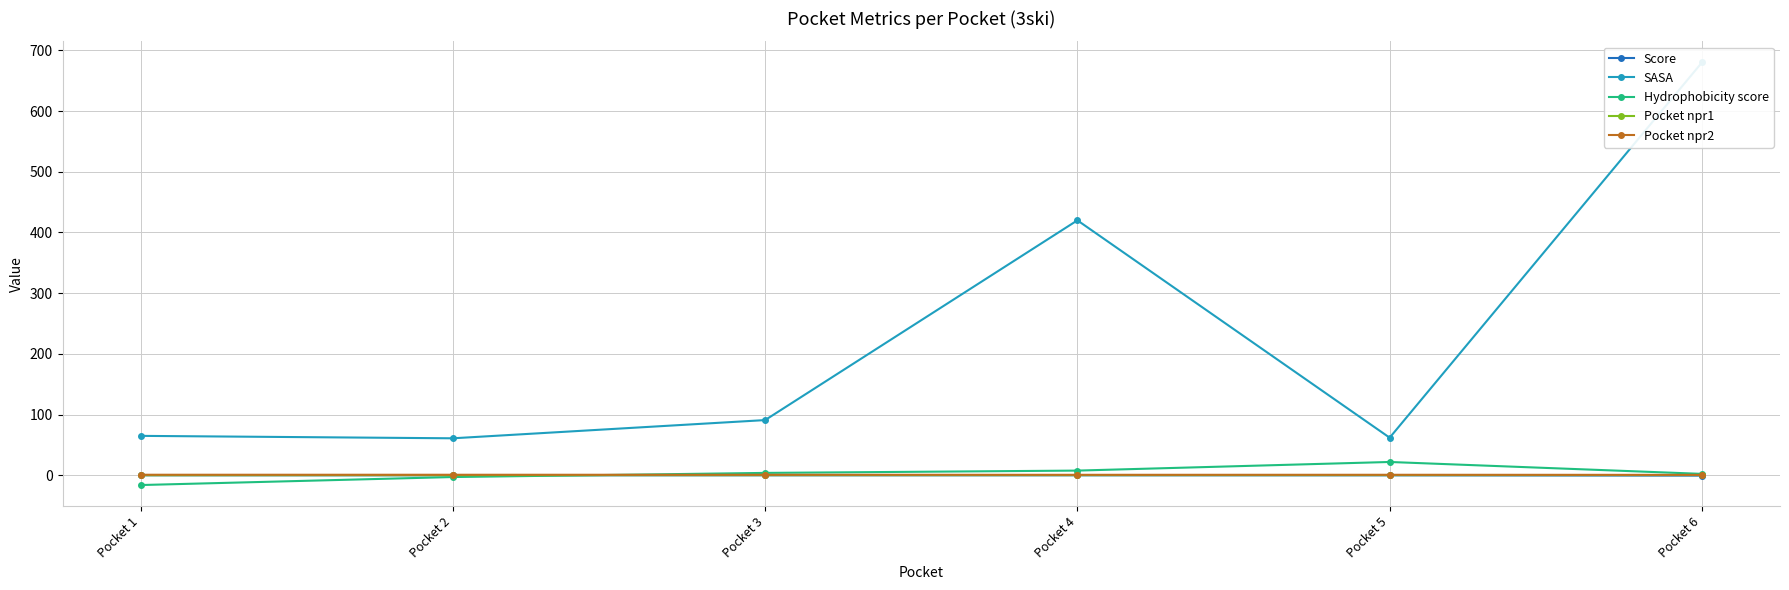

What is the difference between the highest and lowest values at Pocket 1?

81.0